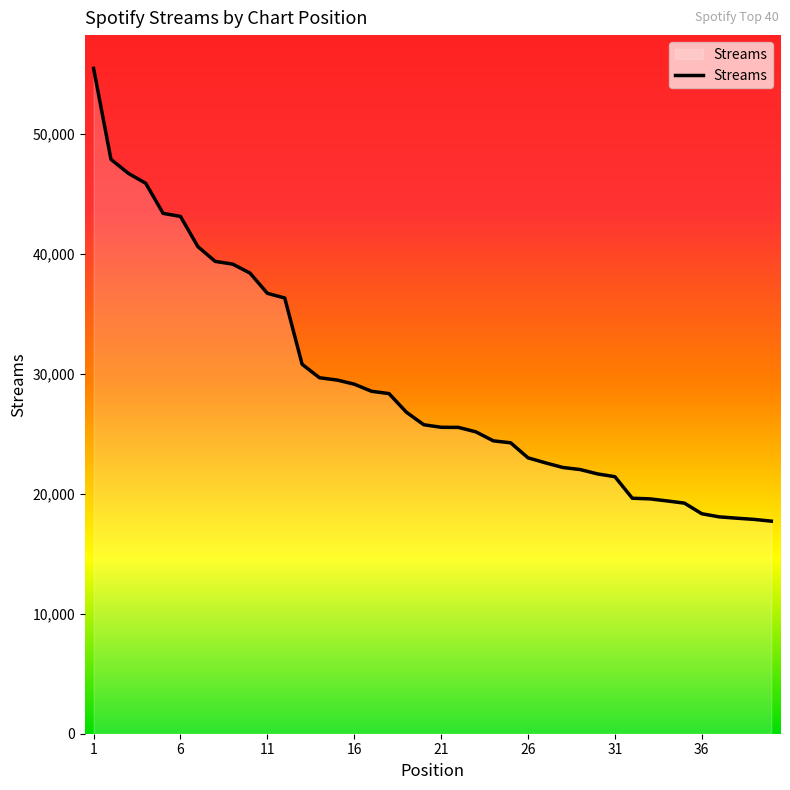

Does the chart have visible grid lines?

No